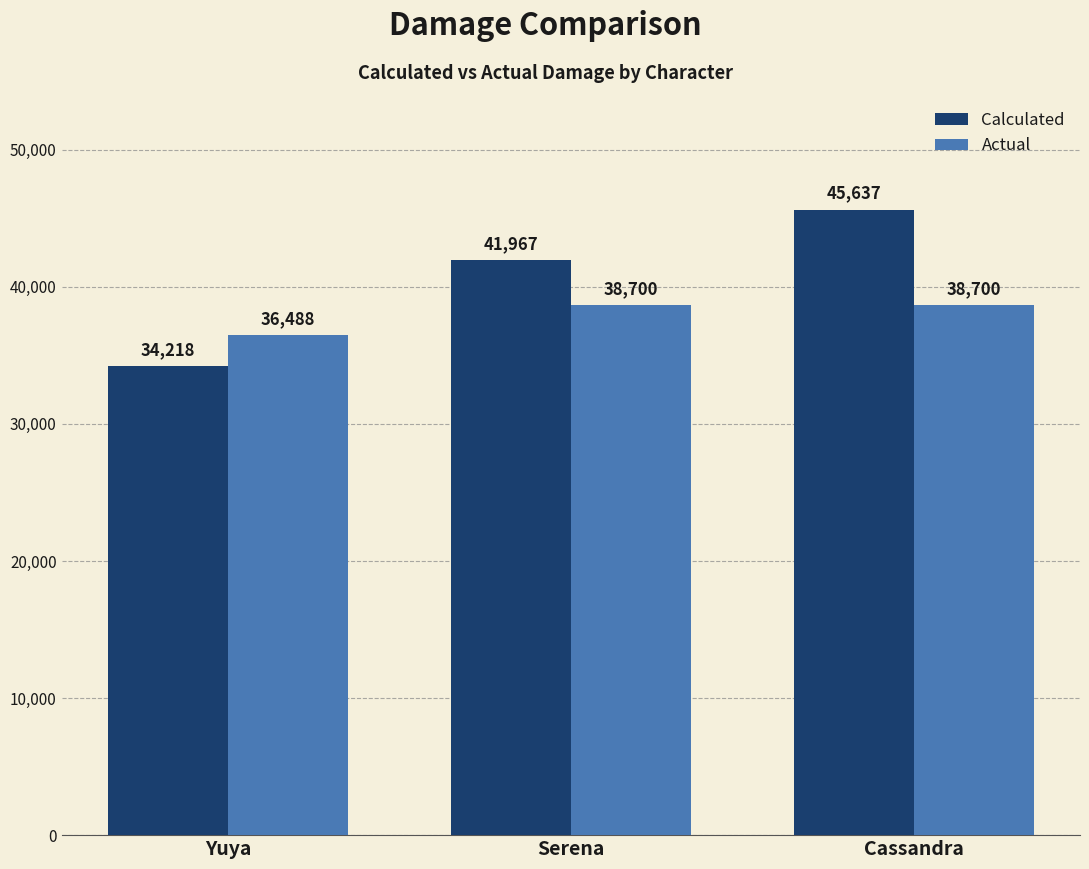

What is the difference between the highest and lowest values at Cassandra?

6937.4